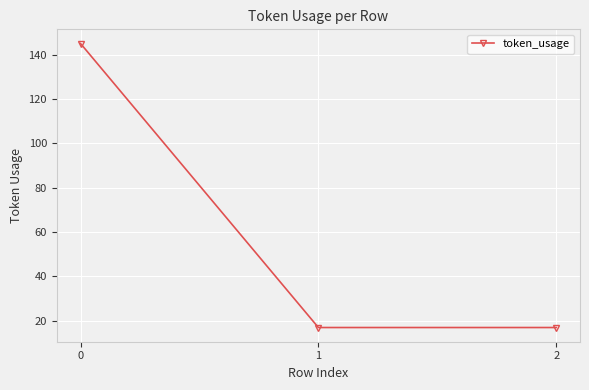

How many categories are shown in the chart?

3